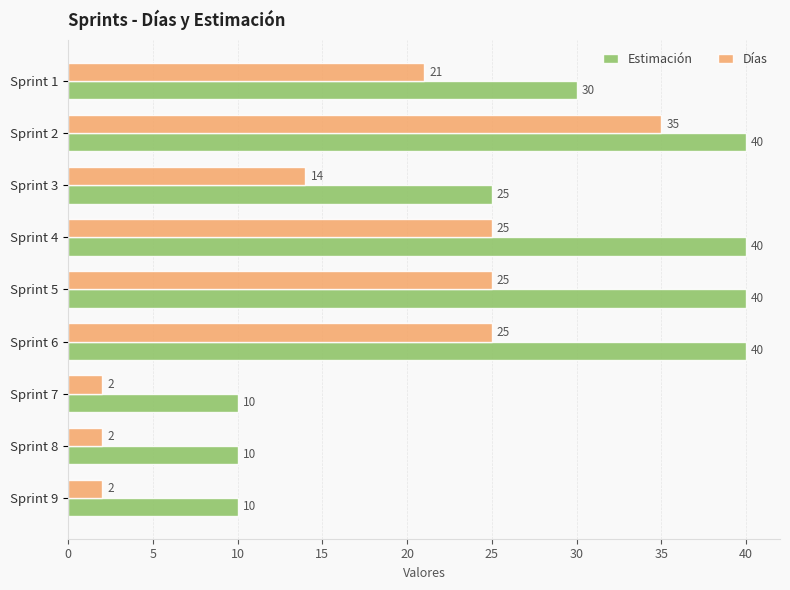

Is it true that Estimación equals 40 at Sprint 2?

True